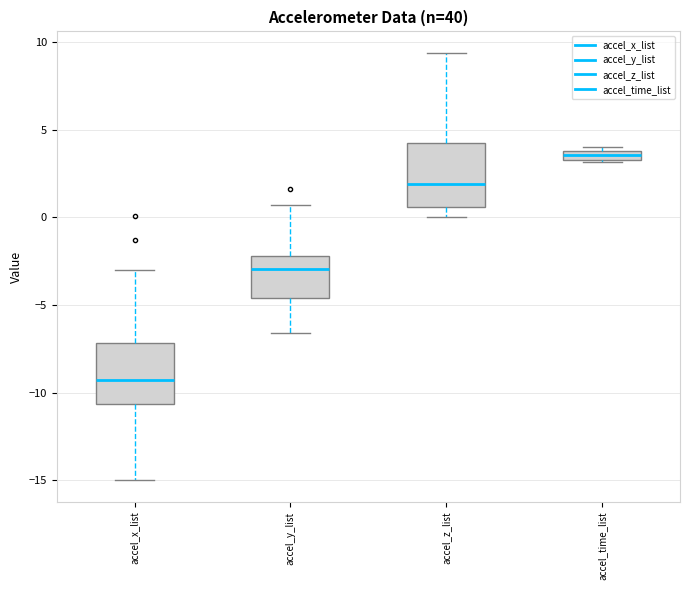

Which box has the highest median line?

accel_time_list